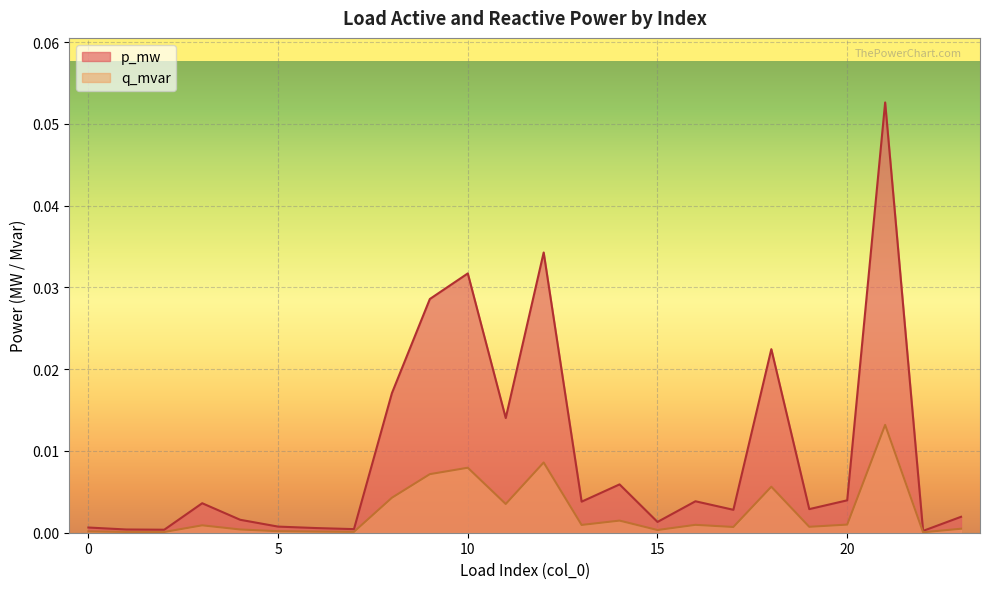

True or false: q_mvar and p_mw intersect in this chart.

False